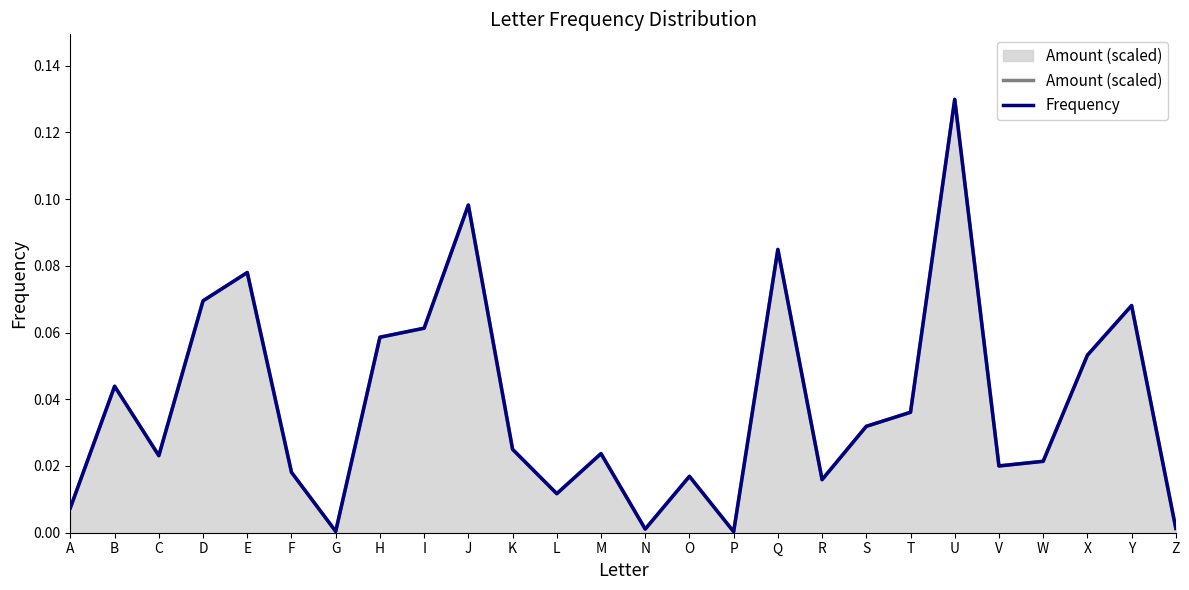

At which label does Amount (scaled) reach its peak?

U